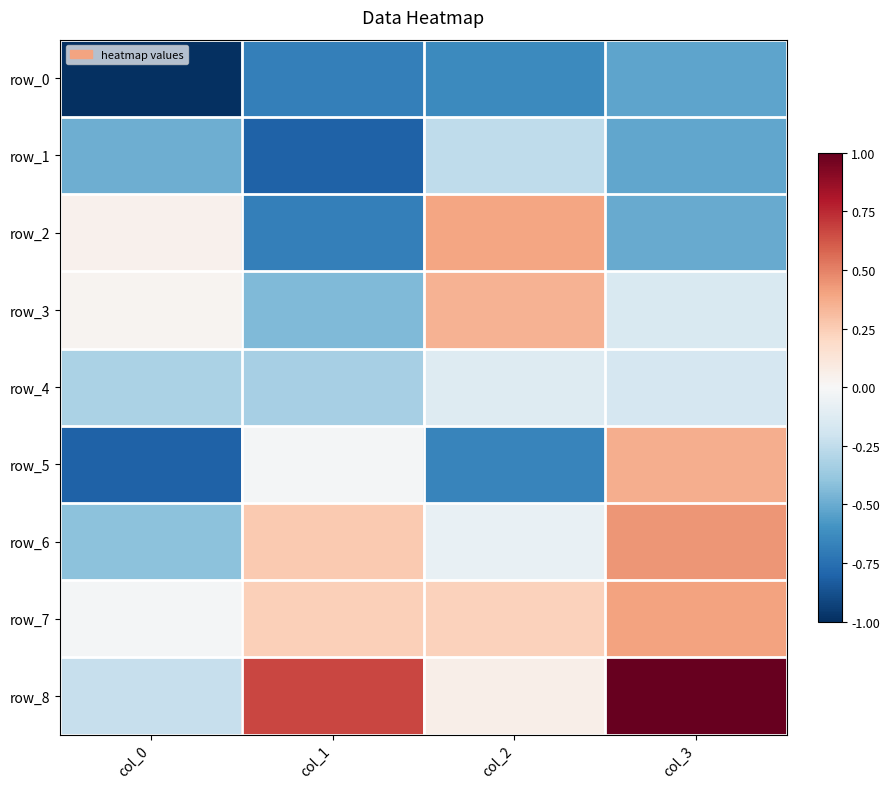

Is the value of row_3 at col_0 greater than the value of row_2 at col_3?

Yes